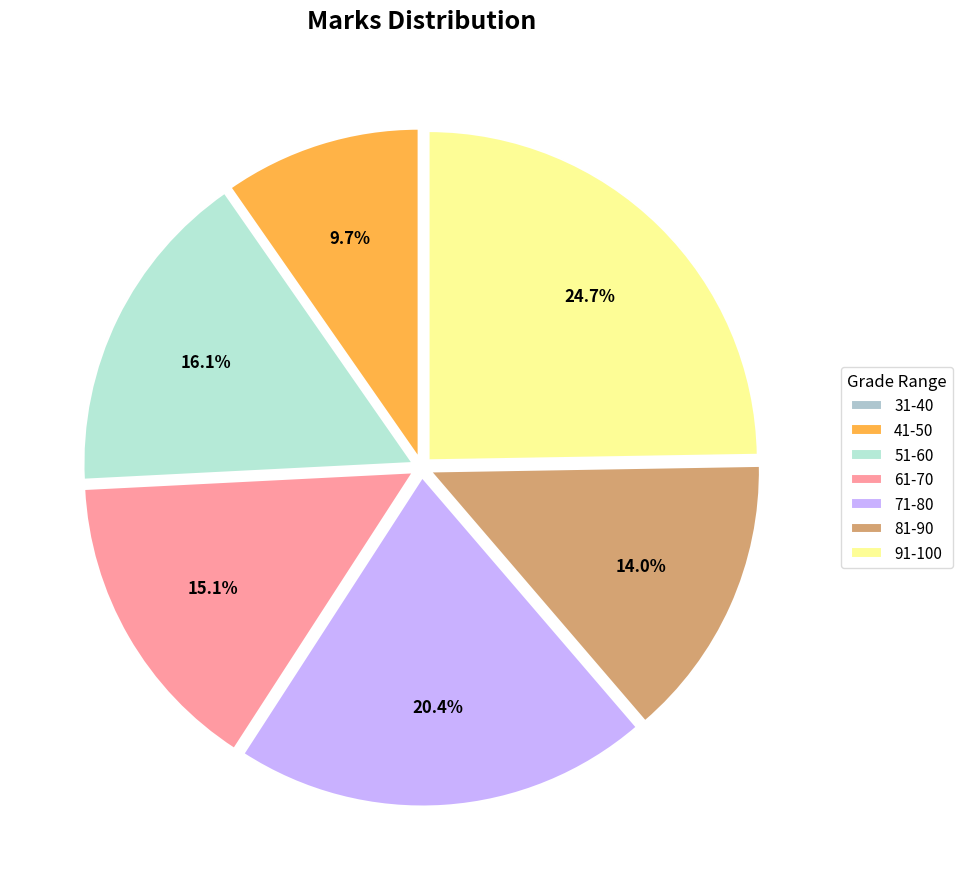

What is the smallest slice in the pie chart?

31-40